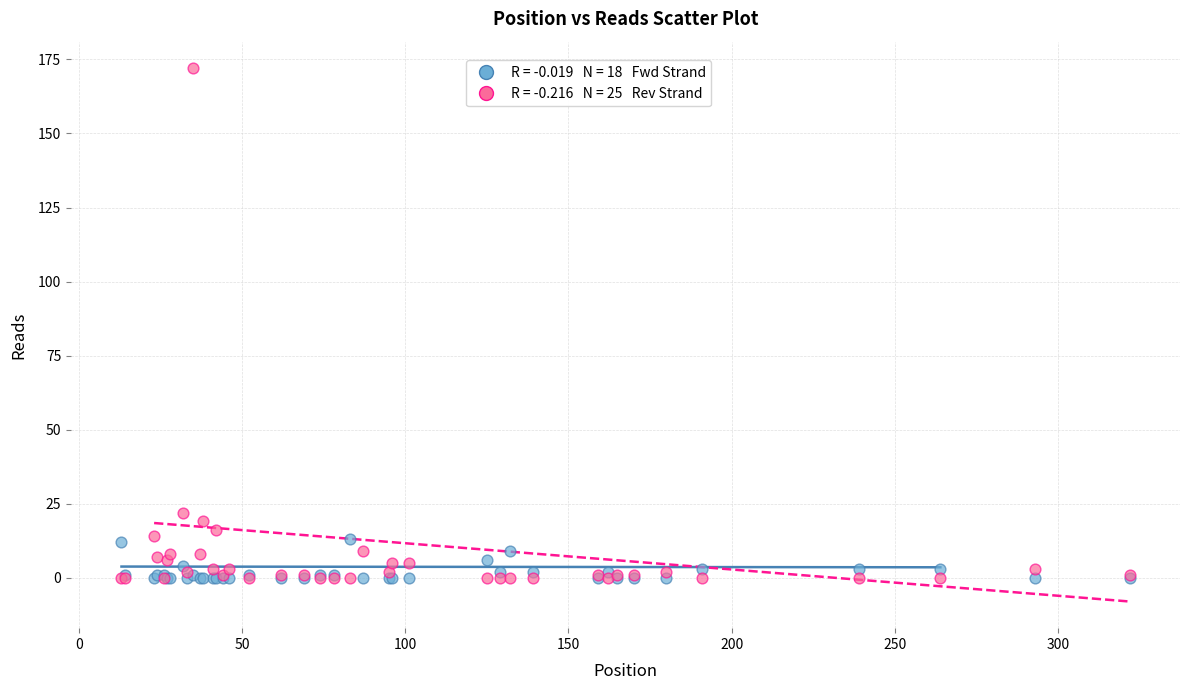

Across all series, what Y value is closest to 86?

22